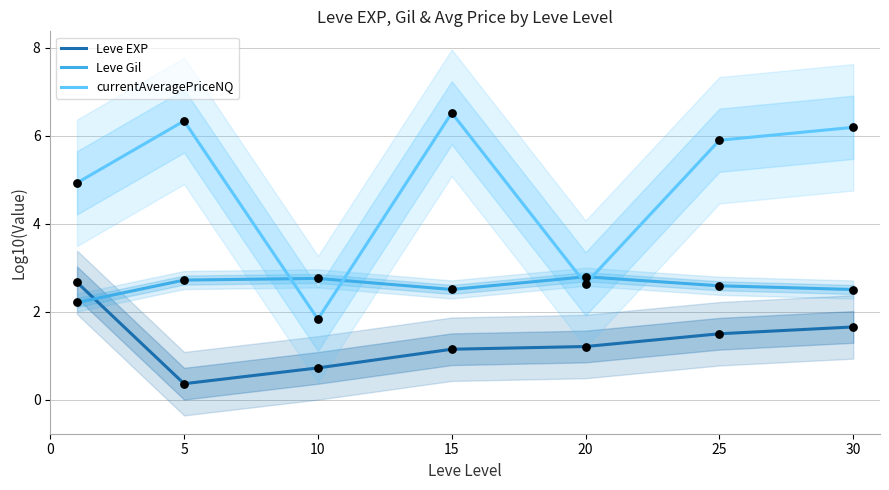

What is the total value across all series at 25?

10.0